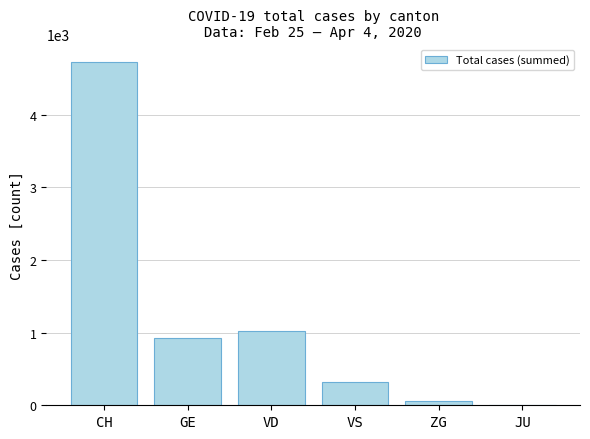

The chart shows a value of 52 at ZG. True or false?

True